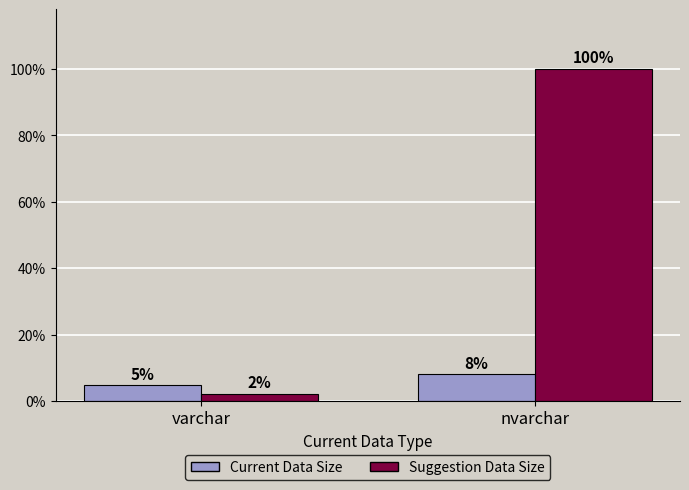

List the series in order of their peak value, lowest first.

Current Data Size, Suggestion Data Size